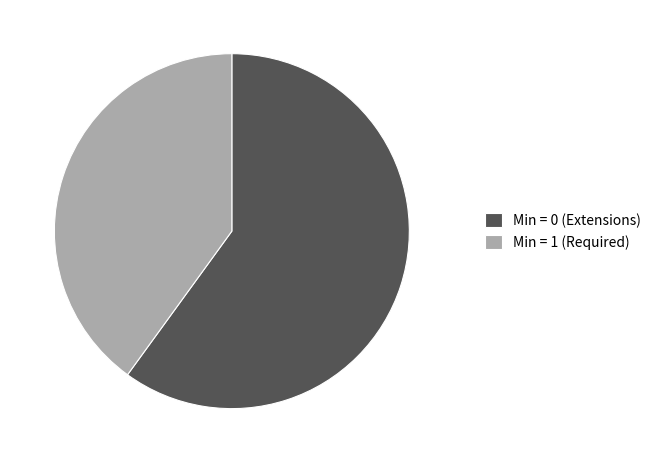

Is there any slice that represents more than half of the pie?

Yes